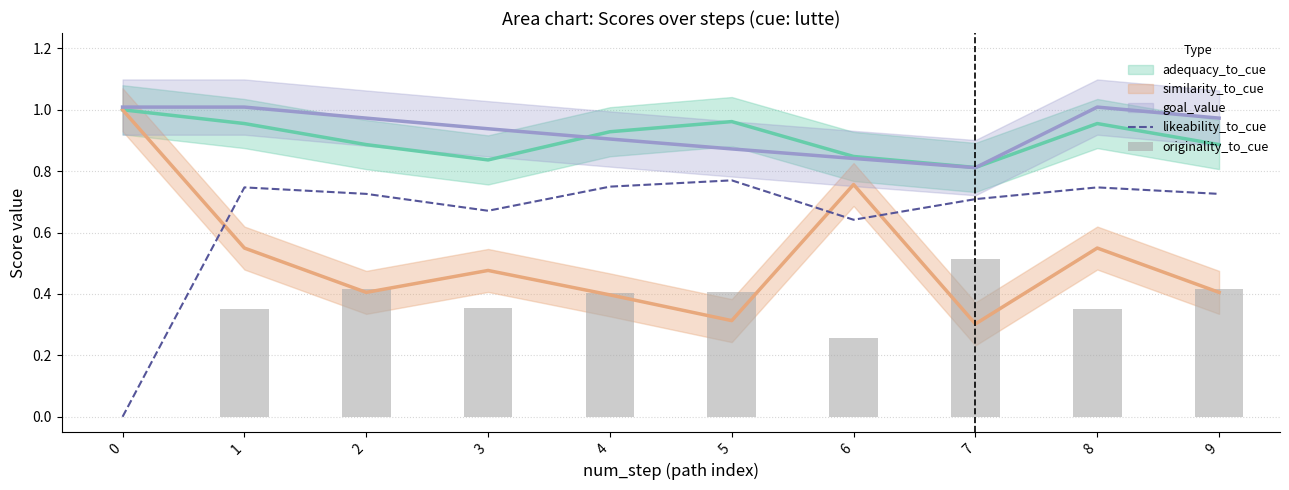

What is the highest value of the likeability_to_cue series?

0.8